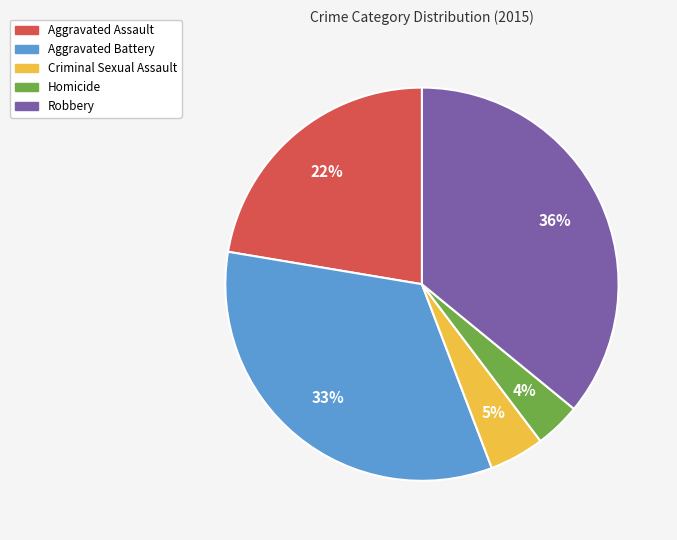

Is there any slice that represents more than half of the pie?

No